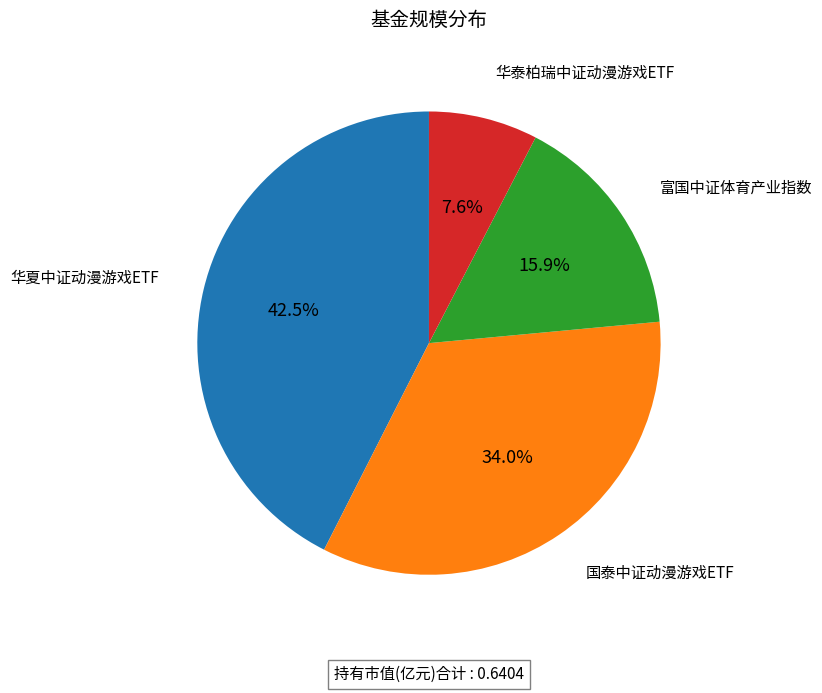

Does any single category account for the majority?

No